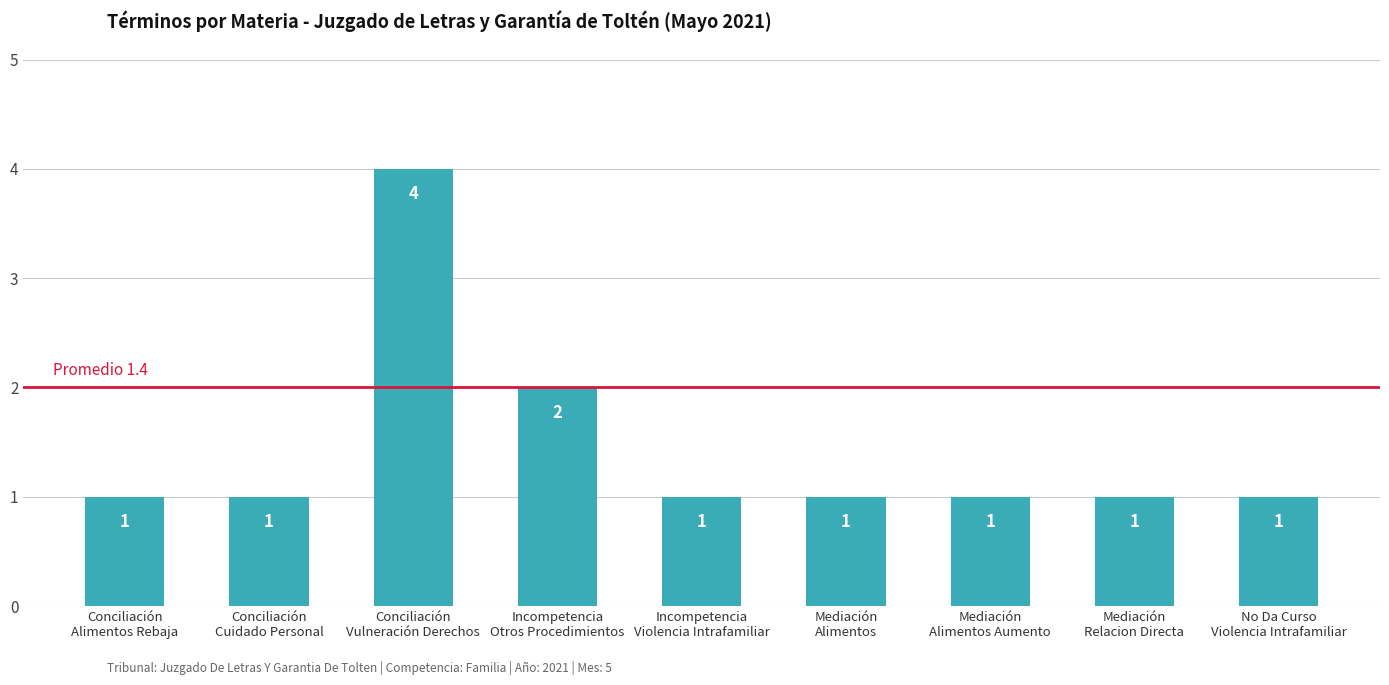

Count the values in the range 1 to 2.

8